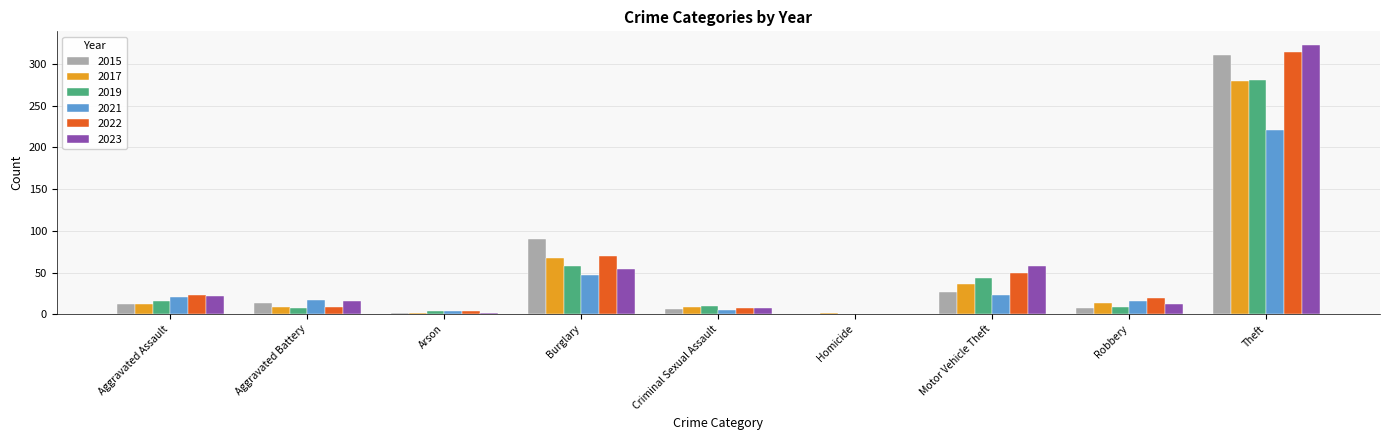

The 2021 series shows -88 at Homicide. True or false?

False